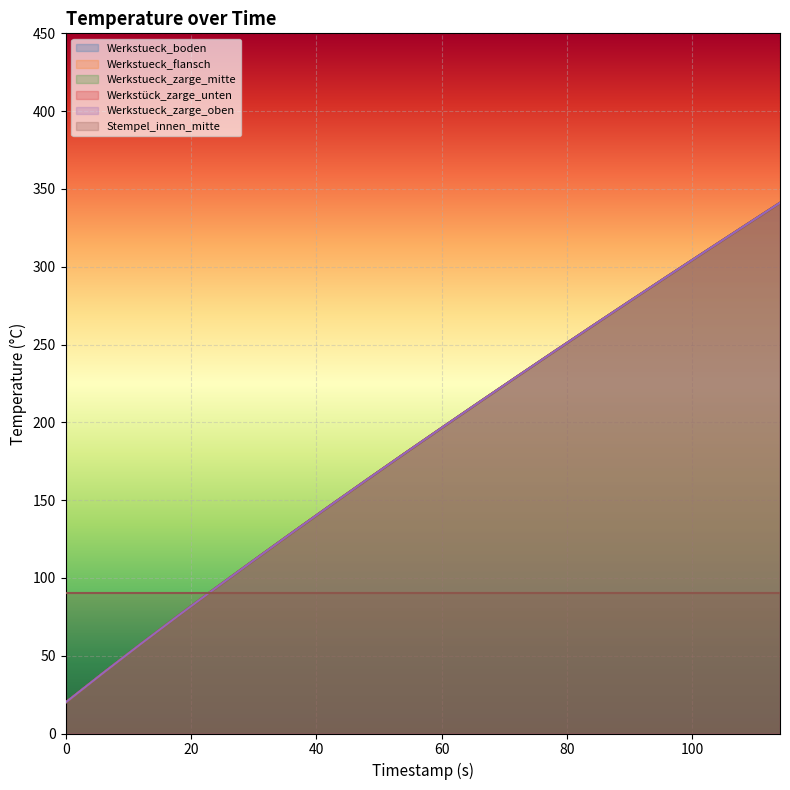

What is the total value across all series at 102?

1548.2